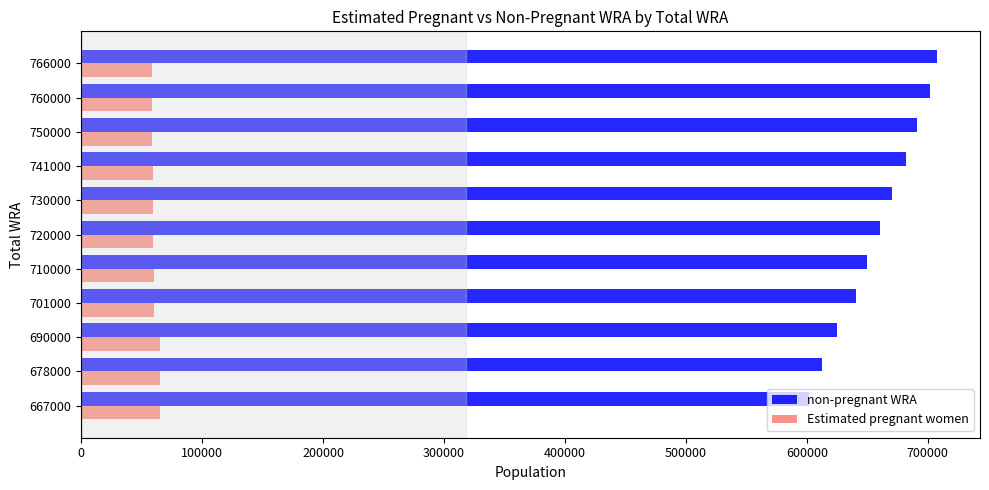

The non-pregnant WRA series shows 1176119.8 at 741000. True or false?

False